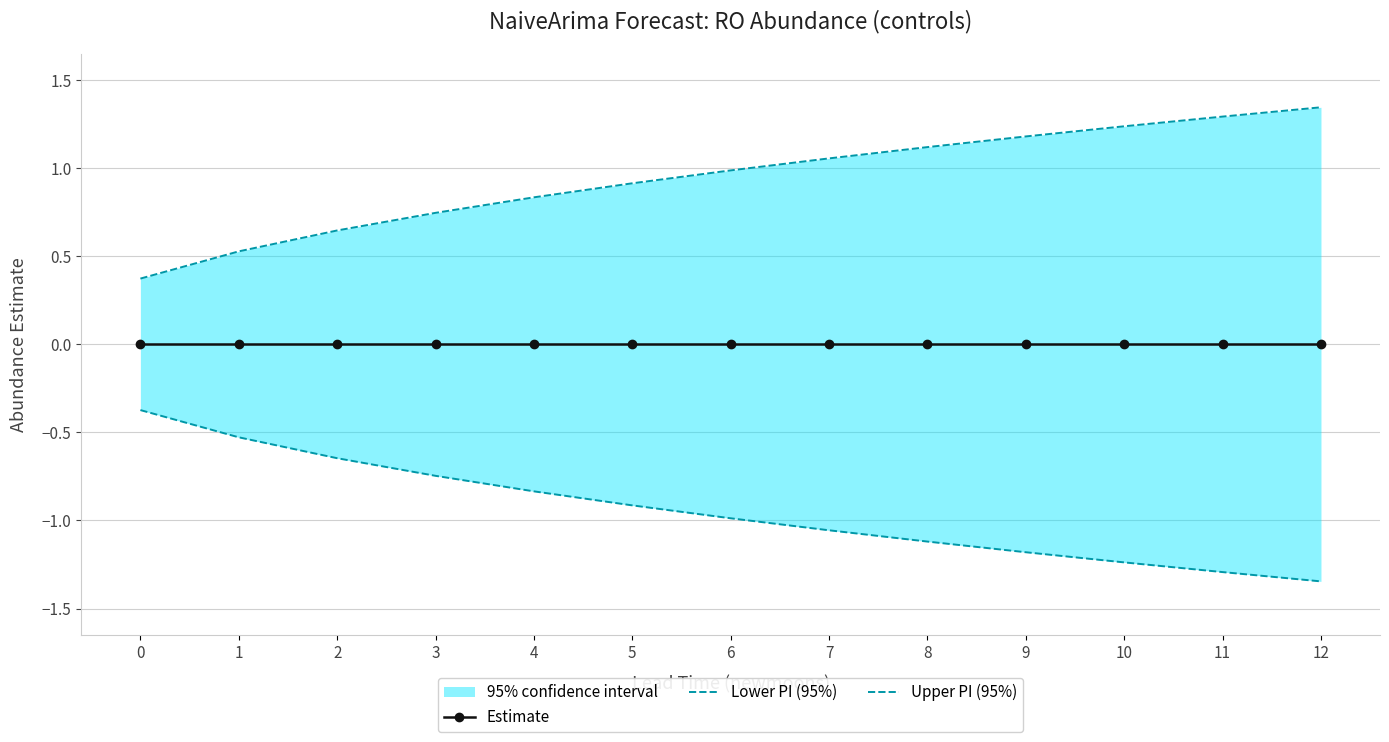

What is the value of the Lower PI (95%) point at the 9th from the left?

-1.1